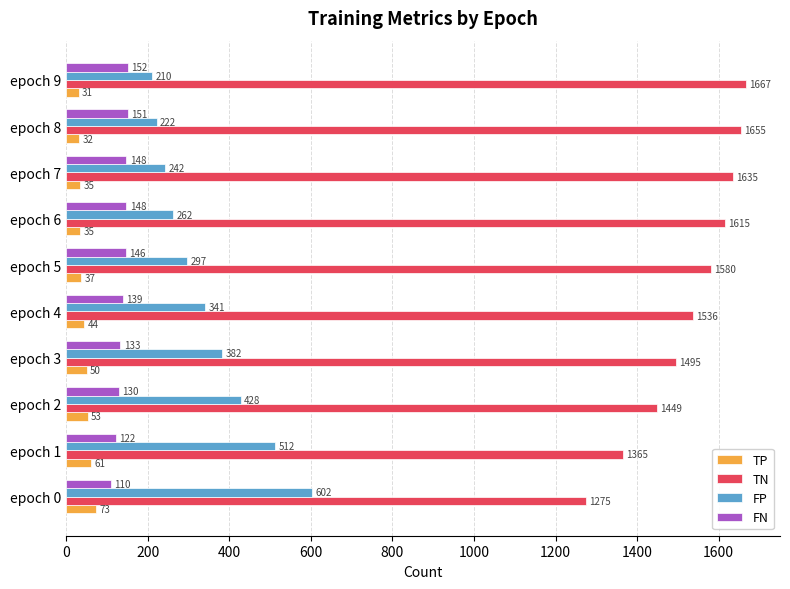

At how many categories does at least one series exceed 1155?

10